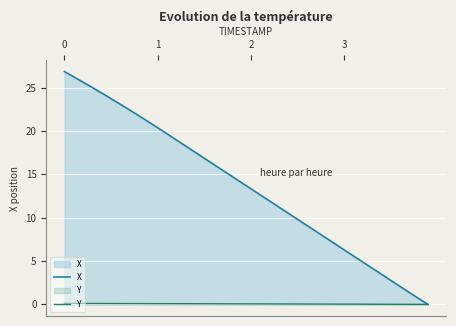

True or false: Y and X intersect in this chart.

False